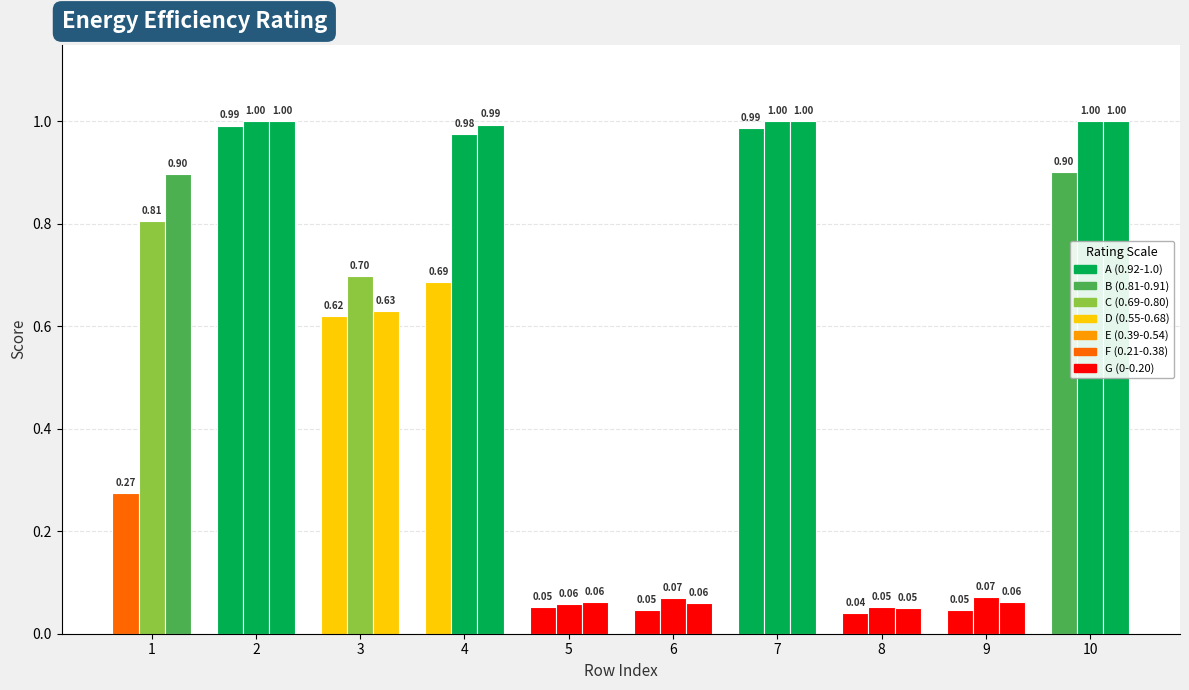

Are the bars grouped side by side (vs. stacked)?

Yes